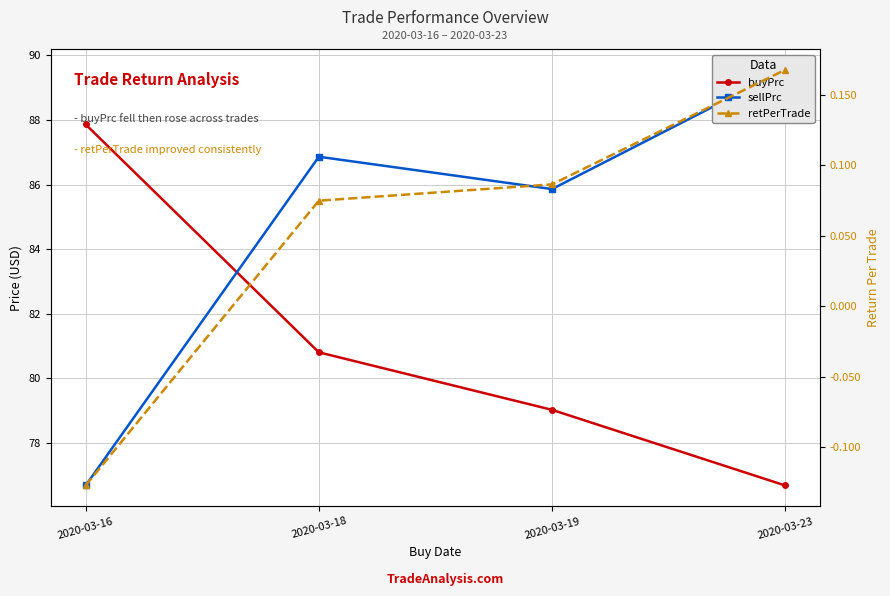

How many values in the buyPrc series are below 80?

2